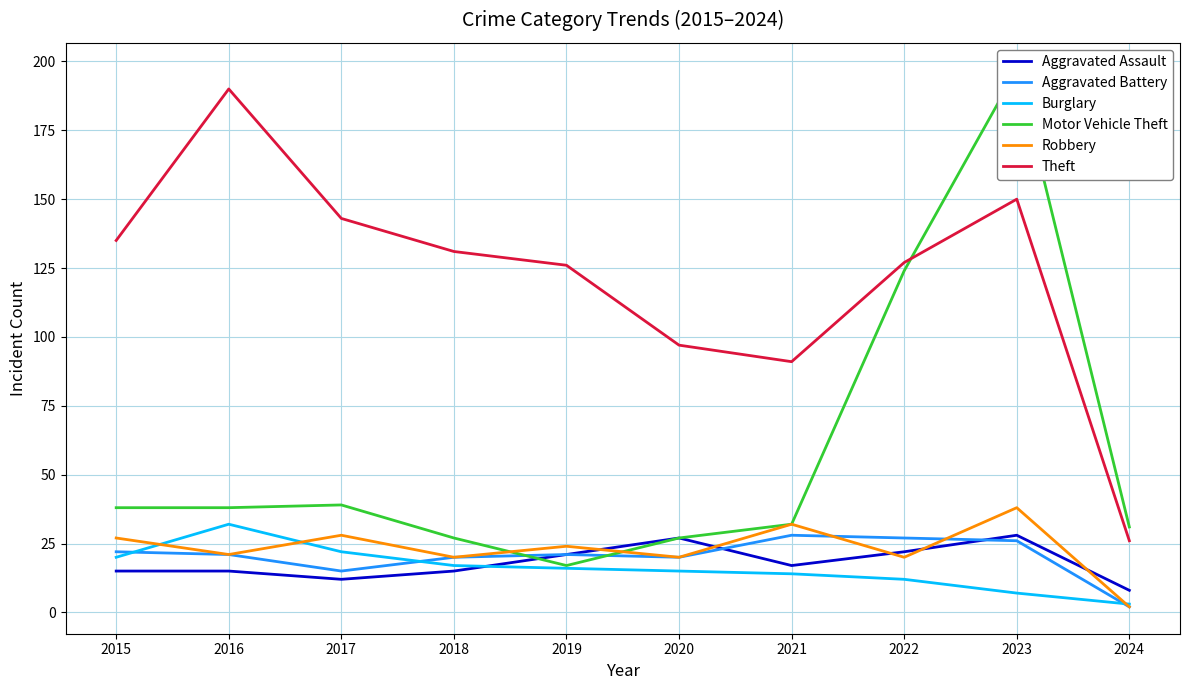

At which label is Burglary closest to 17?

2018